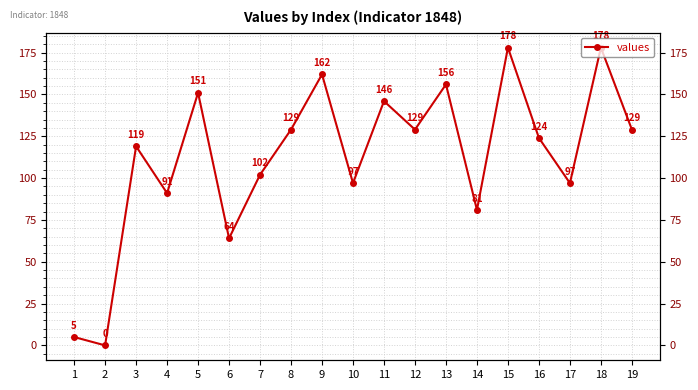

What is the difference between the second highest and minimum values?

178